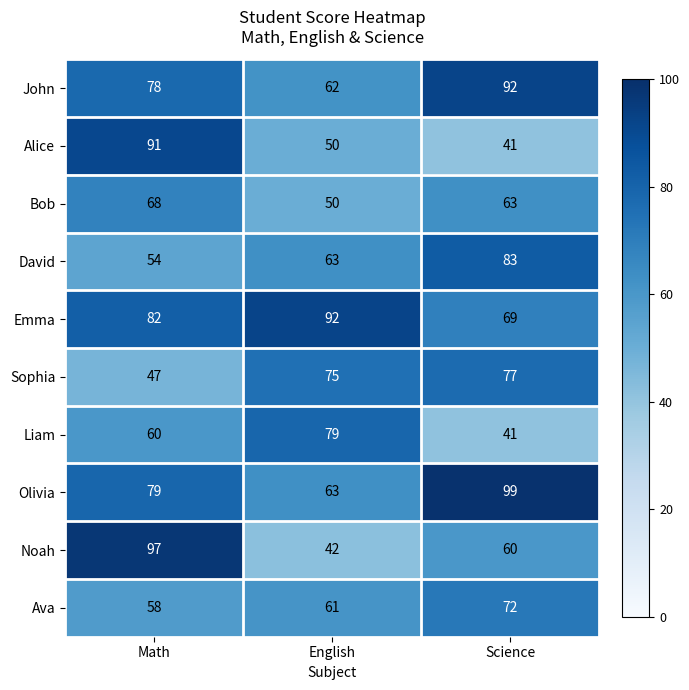

Read the Liam value at English, to the nearest 10.

80